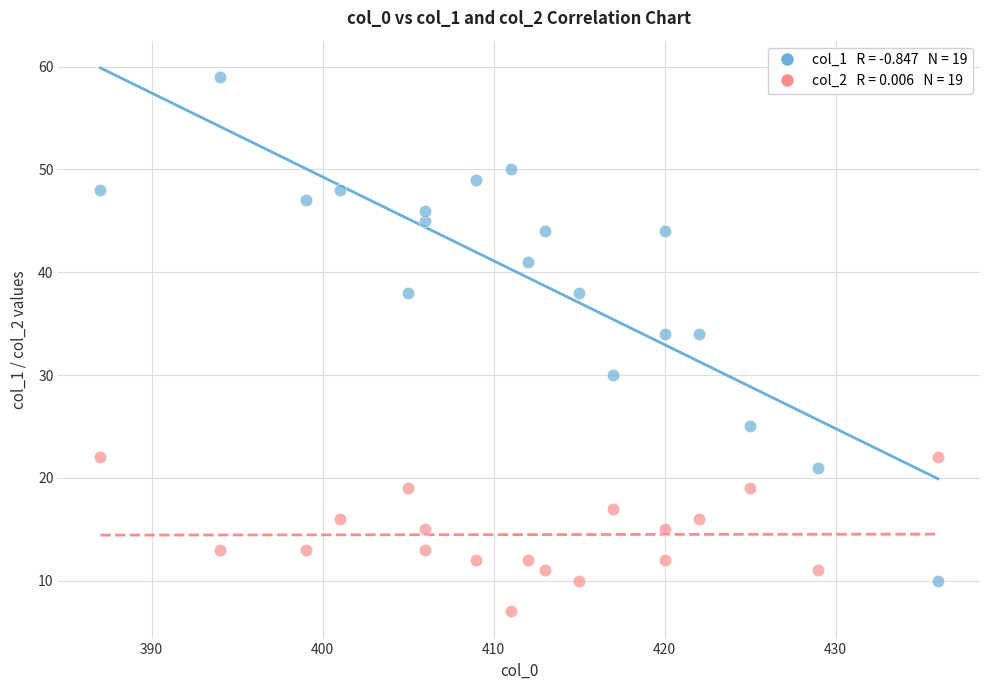

Across all data points, what is the range of Y values (max minus min)?

52